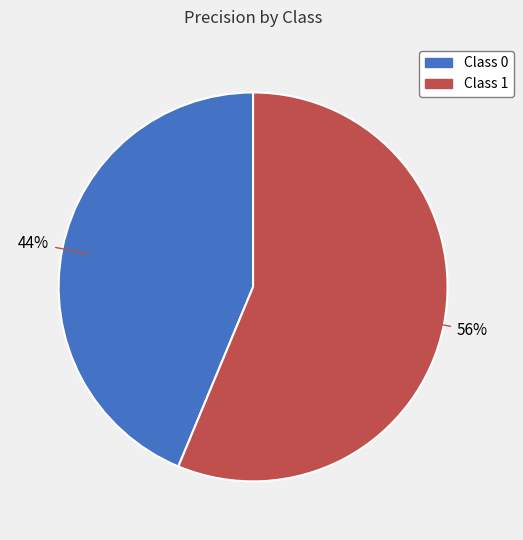

To the nearest percent, what is the average slice percentage?

50%